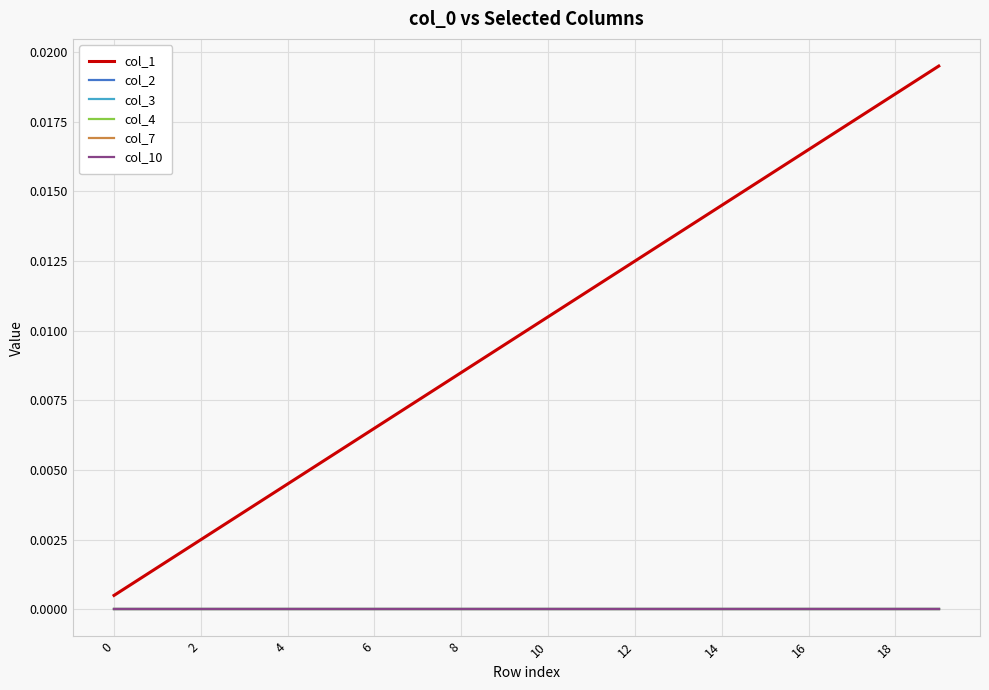

True or false: col_1 and col_4 intersect in this chart.

False